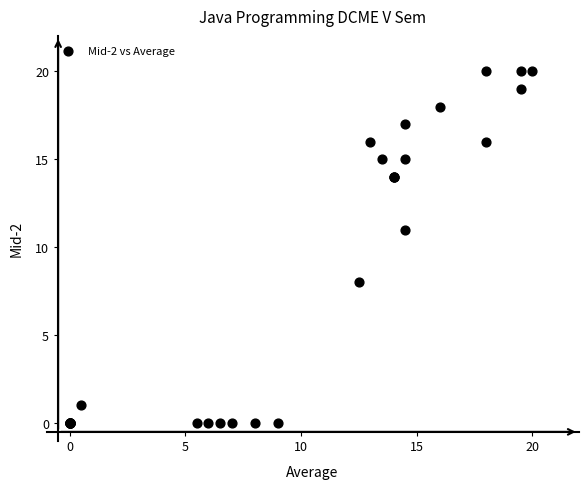

What Y value in the scatter plot is closest to 10?

11